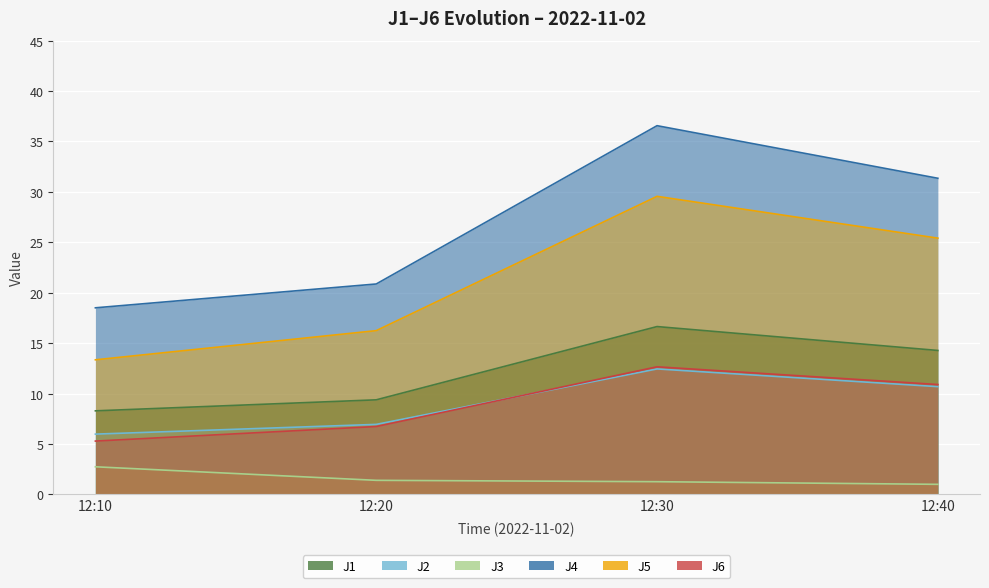

True or false: J2 has more than 1 interior local peaks.

False